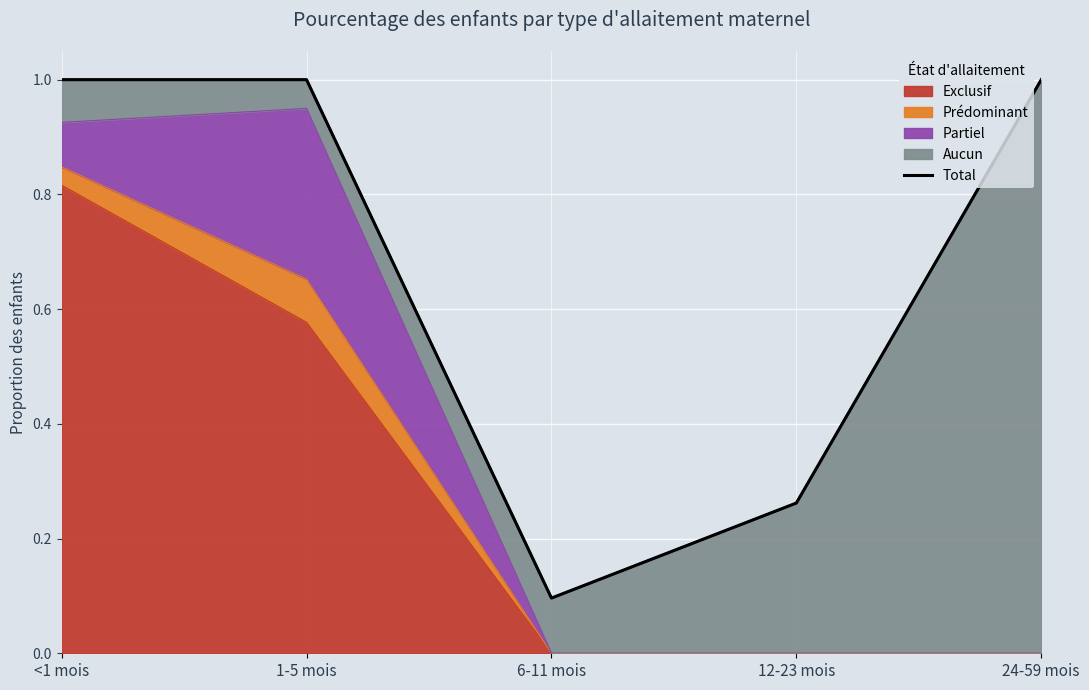

How many points are higher than both their immediate neighbors (excluding endpoints)?

1